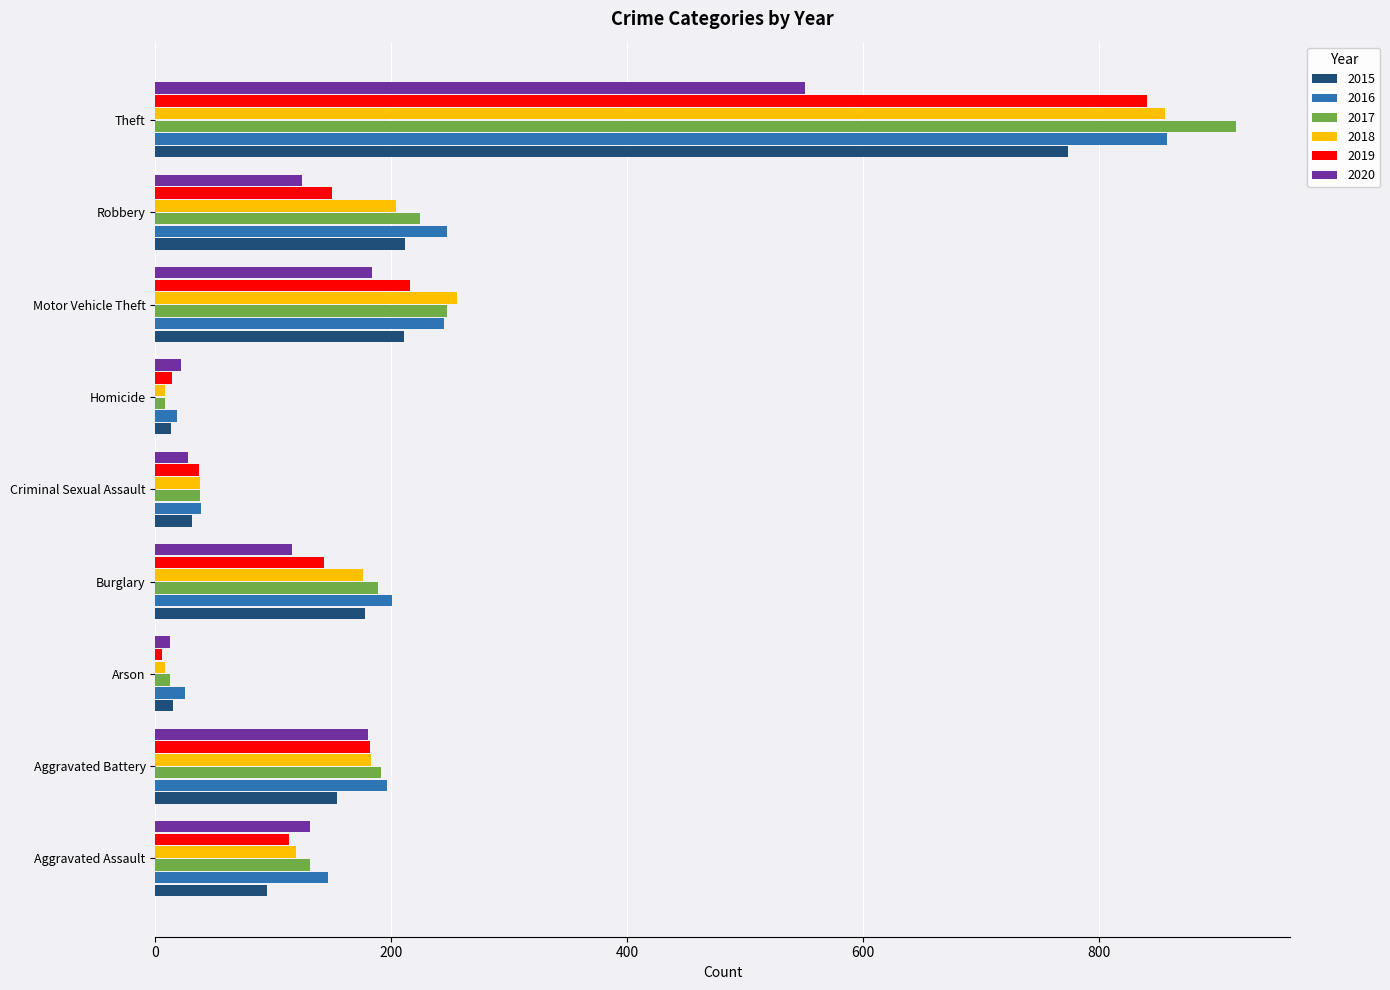

At which category is the sum across all series the highest?

Theft